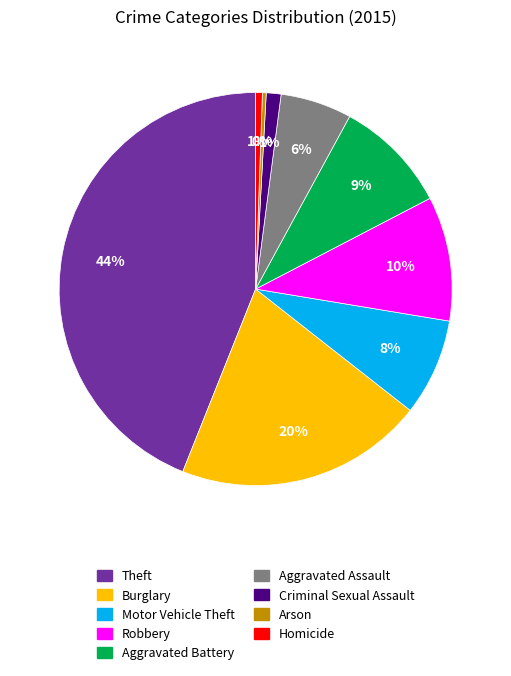

Do Aggravated Battery and Robbery together represent more than half of the pie?

No